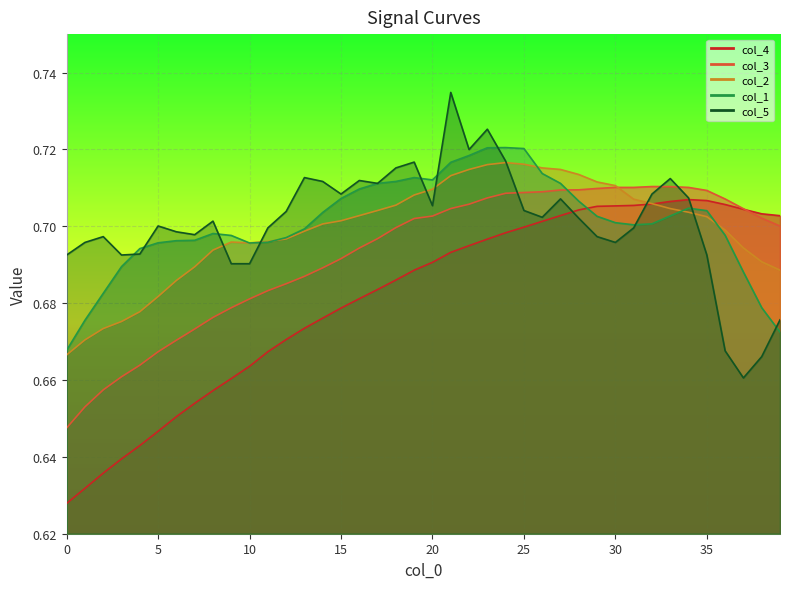

Is the value of col_1 at 18 greater than the value of col_5 at 2?

Yes